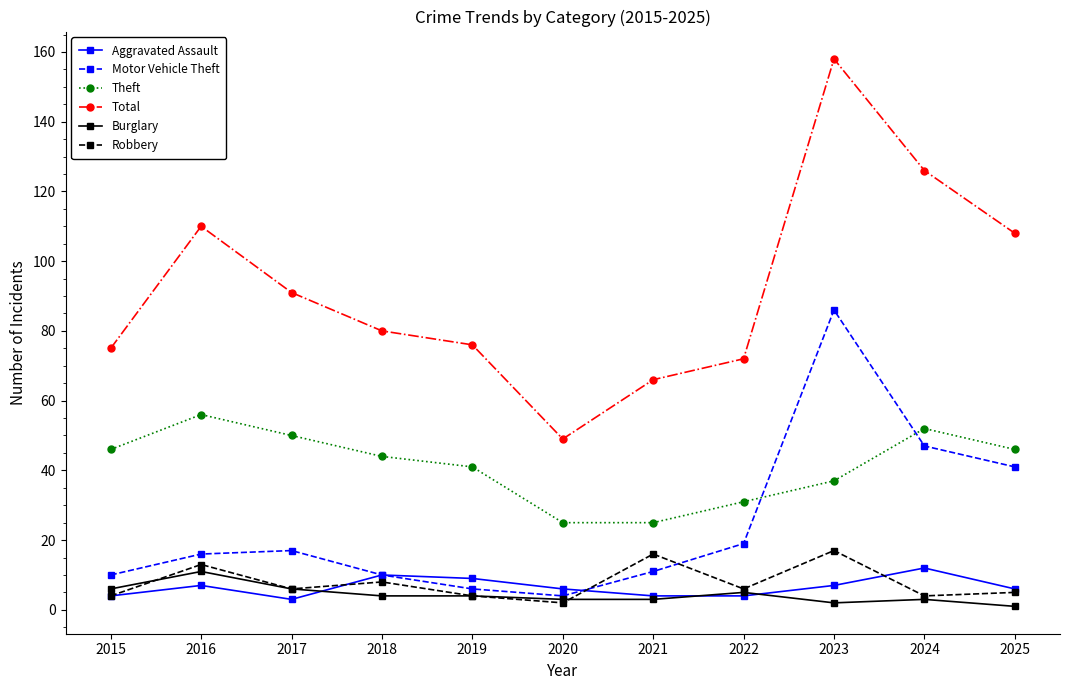

What is the value of the Total point at the 3rd from the left?

91